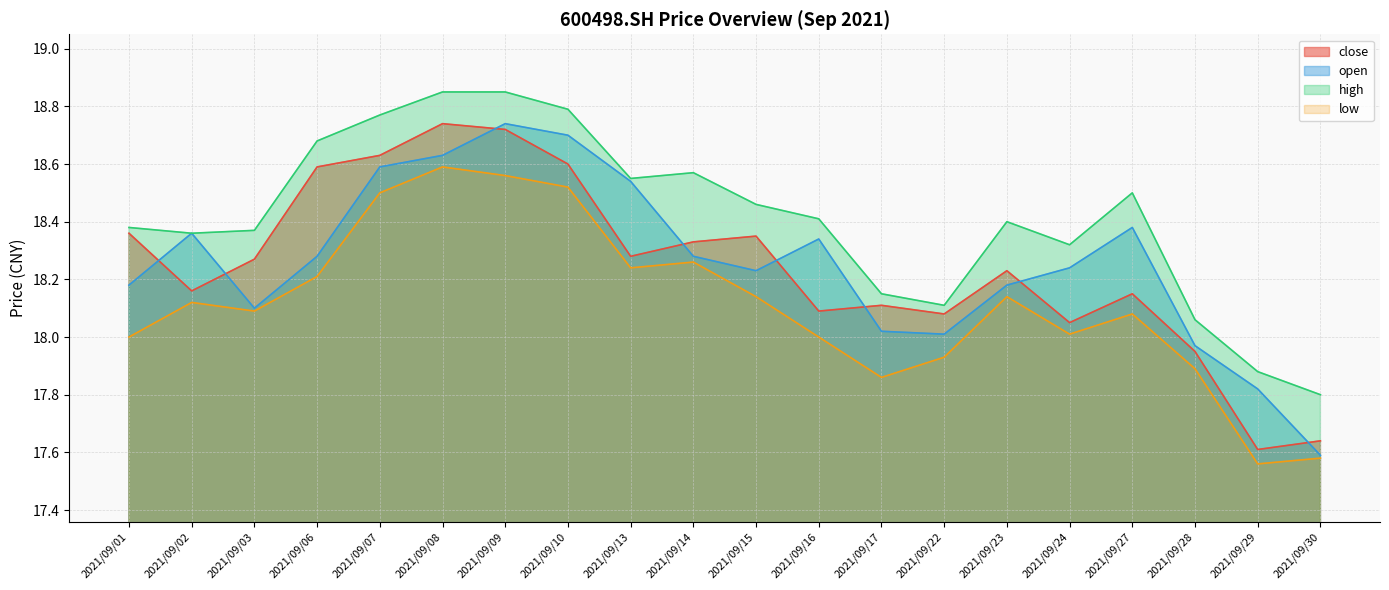

What is the maximum value shown in the chart?

18.9